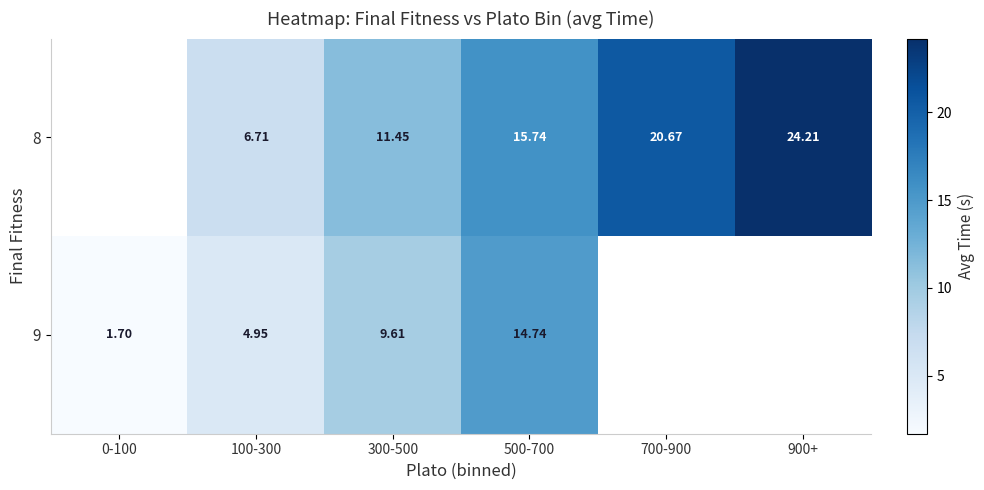

True or false: 9 has a value of 2.7 at 0-100.

False